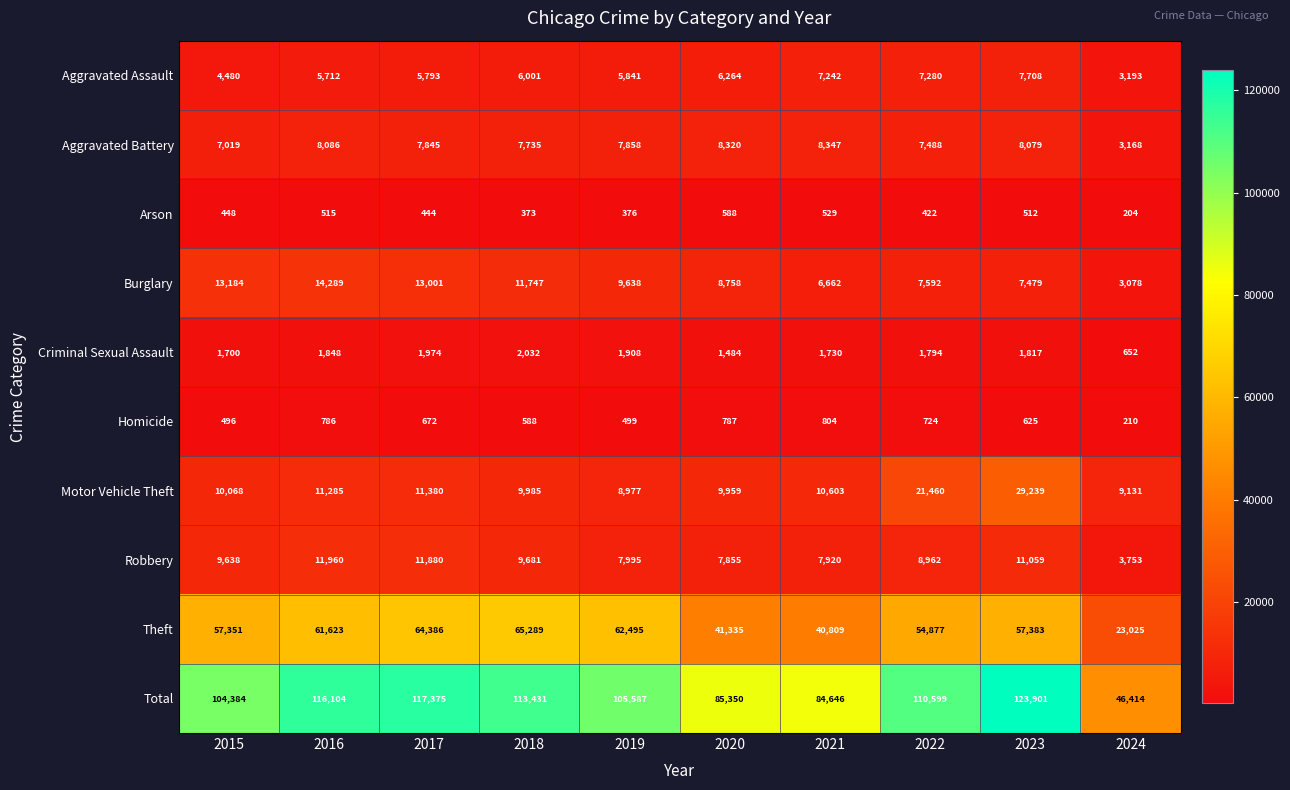

Which series has the largest total across all categories?

Total